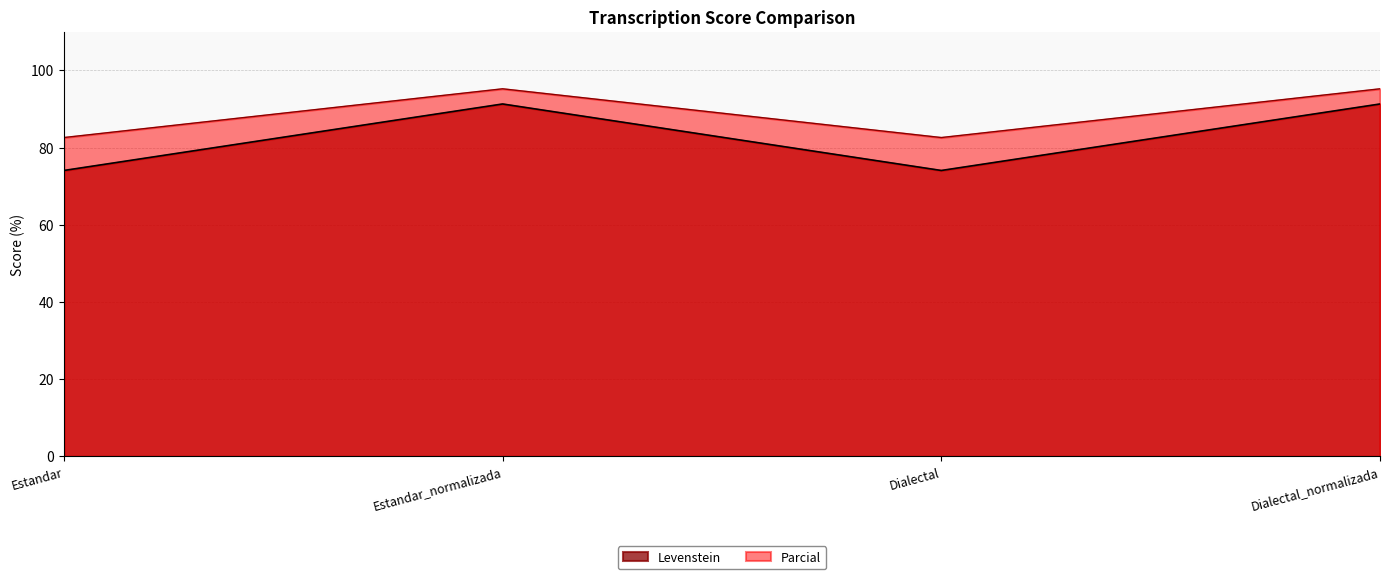

What is the value of the Parcial point at the 3rd from the left?

82.6